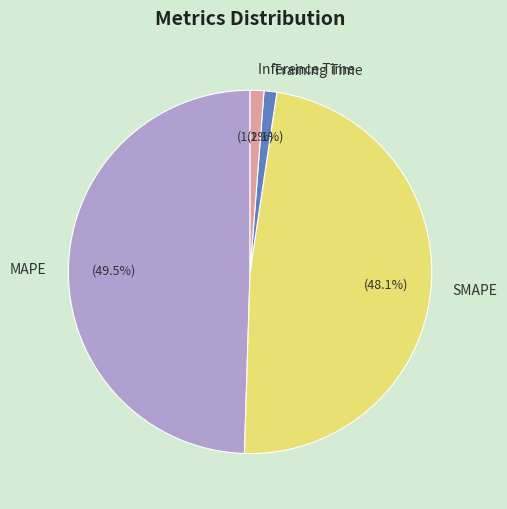

How many segments does this pie chart have?

4